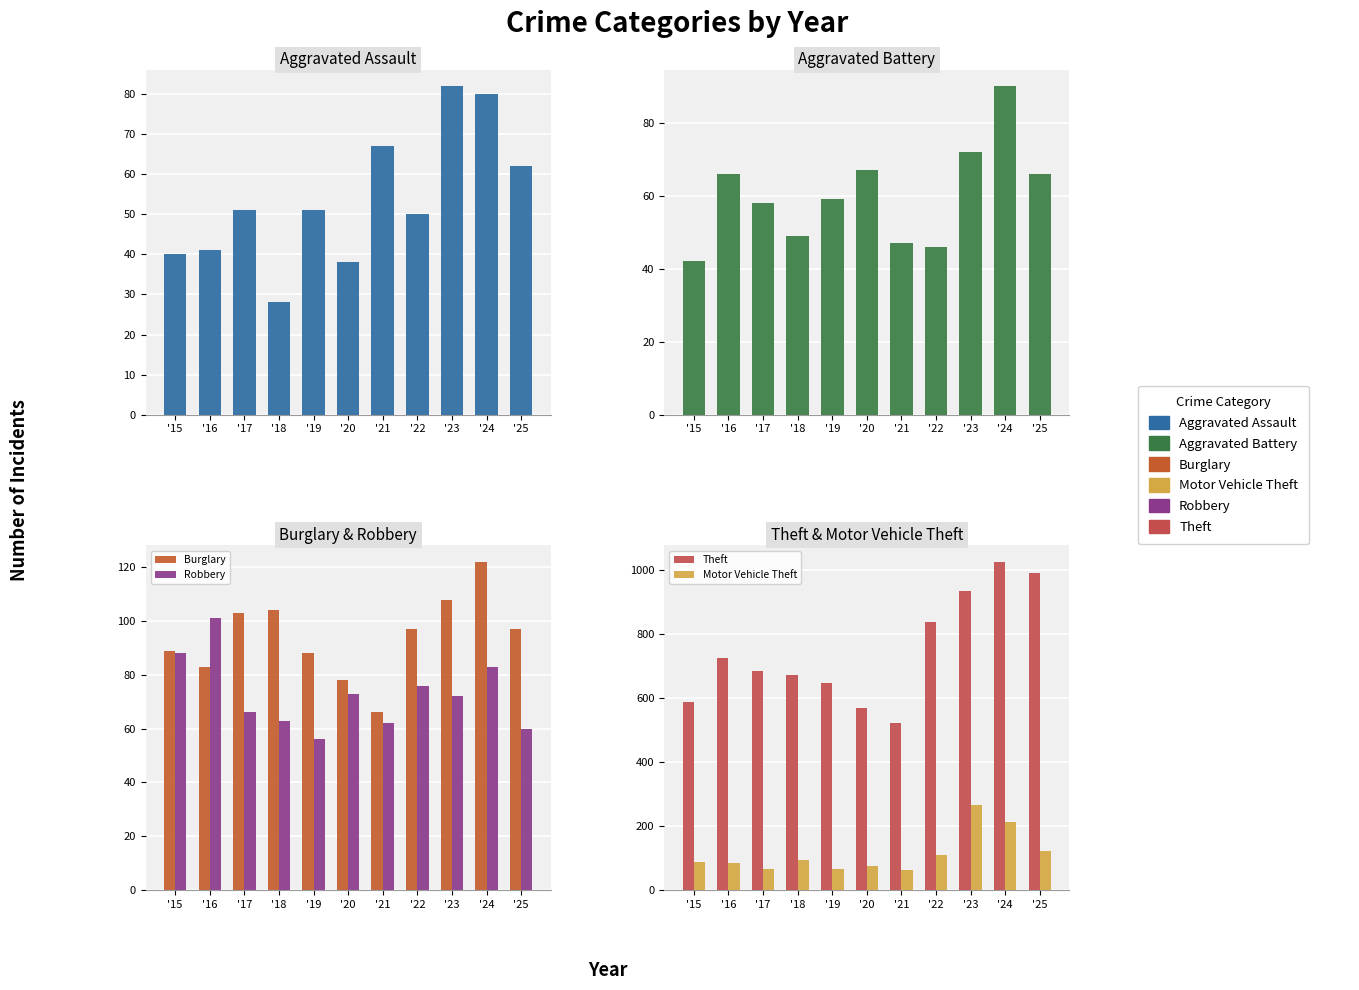

How many values in the Aggravated Battery series are below 59?

5